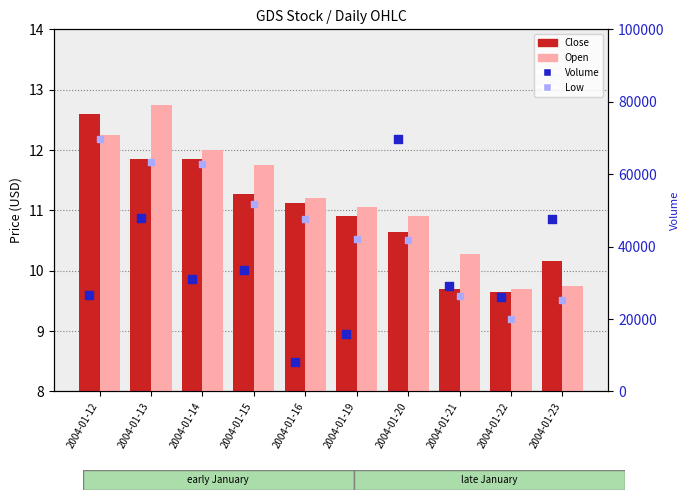

What is the total value across all series at 2004-01-22?

26028.6